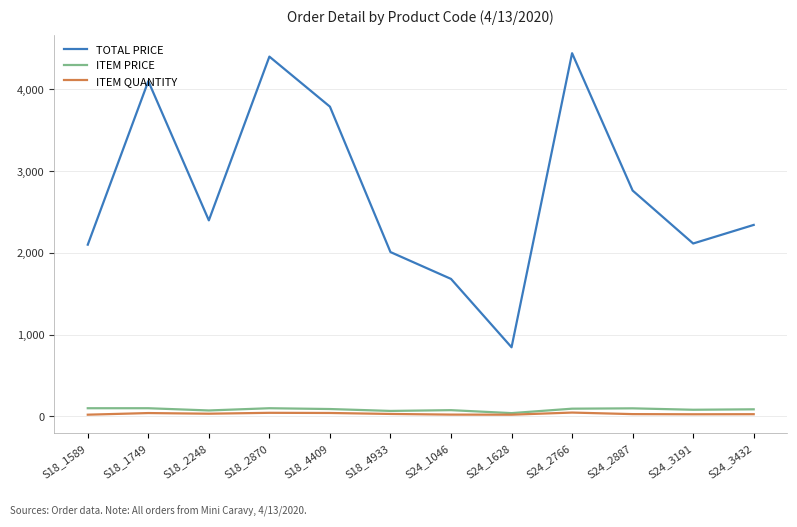

Is the value of TOTAL PRICE at S24_1046 greater than the value of ITEM PRICE at S18_1749?

Yes